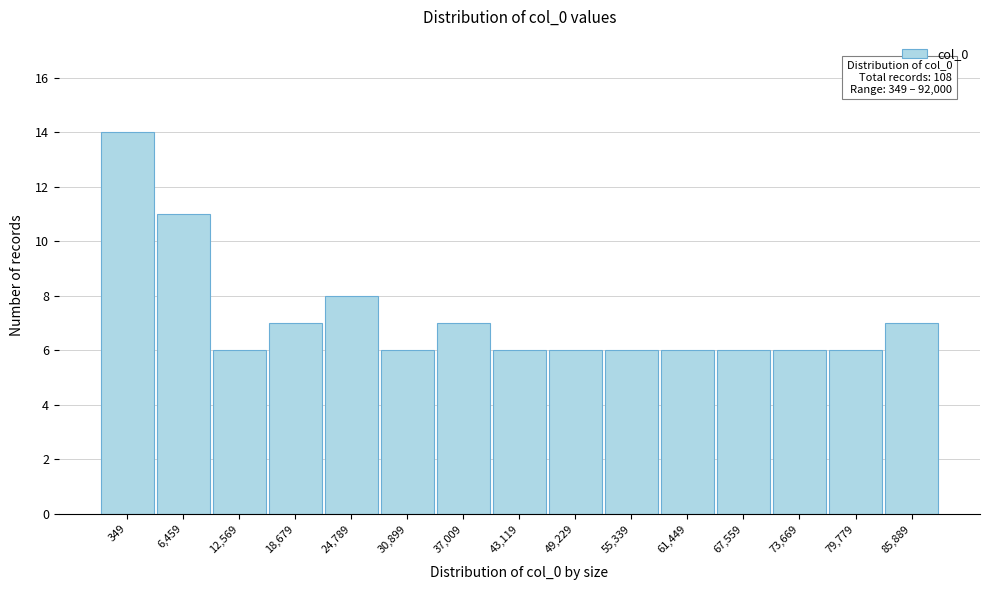

Reading left to right, list all the values displayed in this chart.

349=14	6,459=11	12,569=6	18,679=7	24,789=8	30,899=6	37,009=7	43,119=6	49,229=6	55,339=6	61,449=6	67,559=6	73,669=6	79,779=6	85,889=7